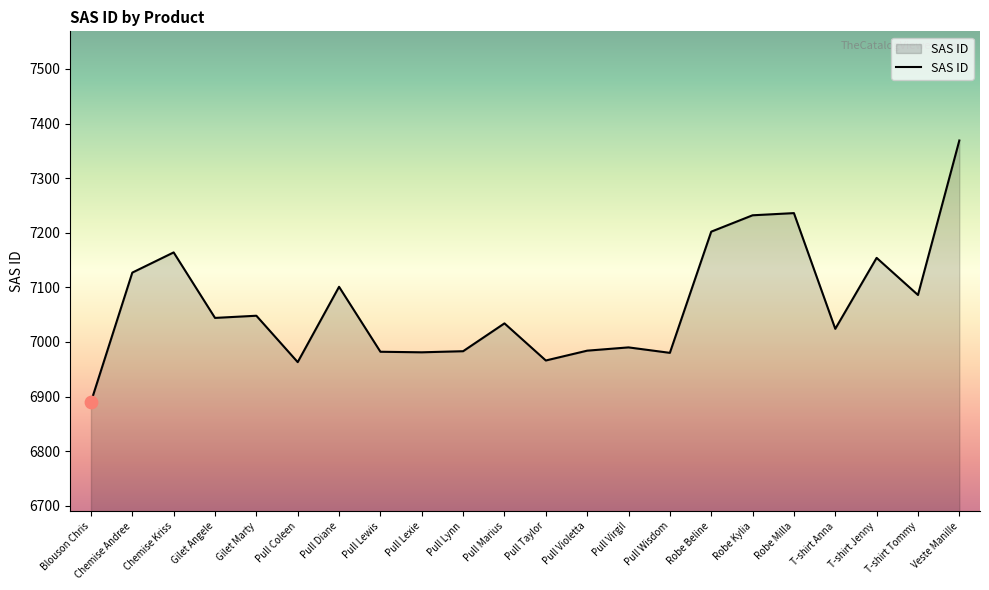

What is the ratio of the value at Blouson Chris to the value at Gilet Marty?

1.0